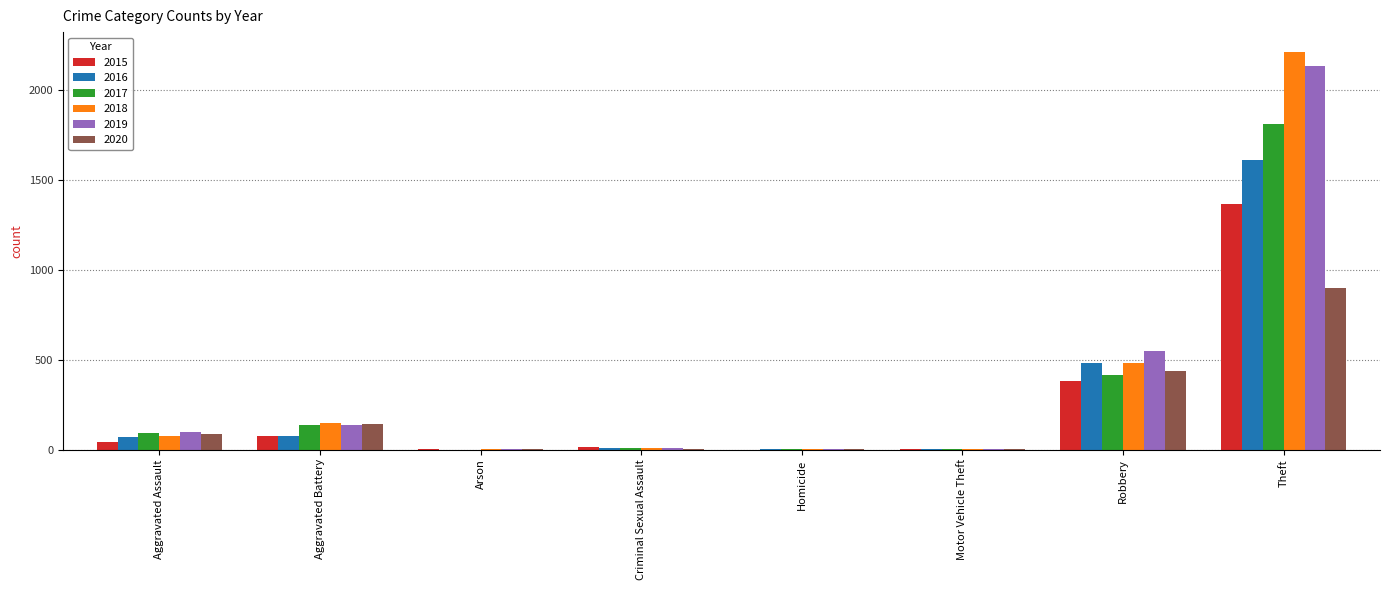

What is the maximum value shown in the chart?

2212